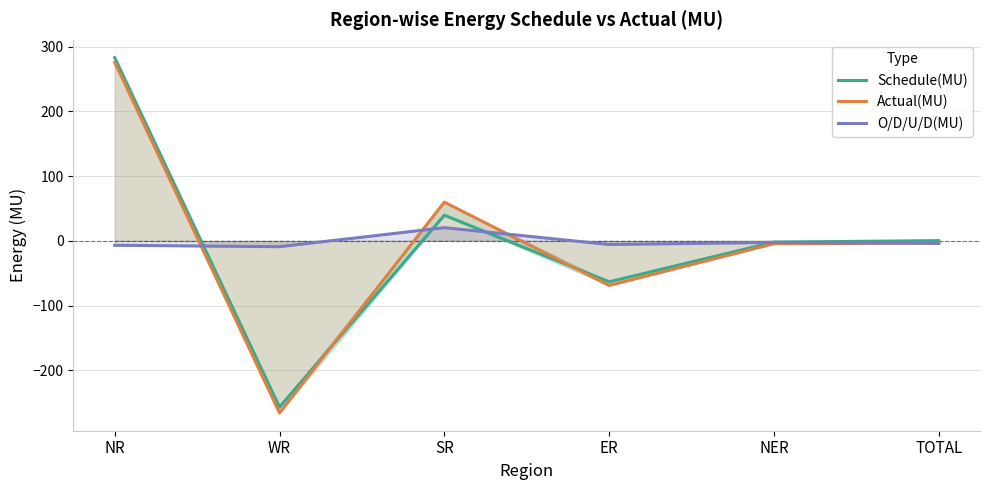

What is the smallest value displayed?

-265.9